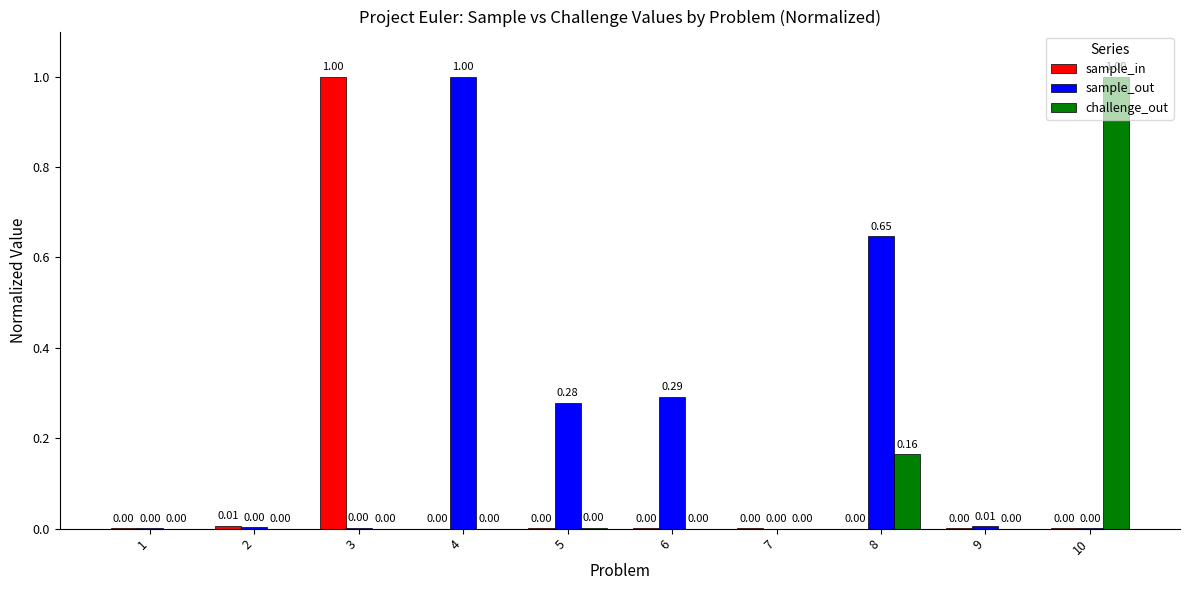

How many positive values does the challenge_out series have?

9